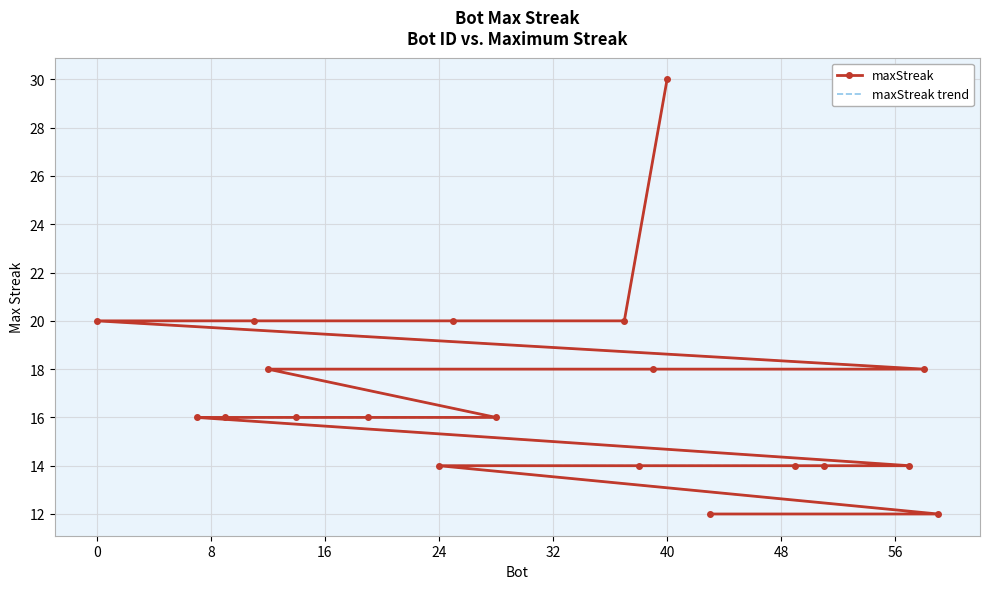

What is the highest value of the maxStreak series?

30